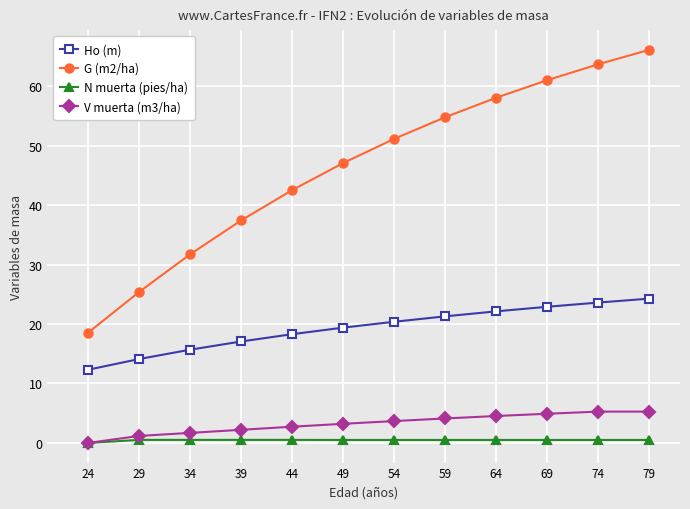

Which series has the widest spread of values?

G (m2/ha)